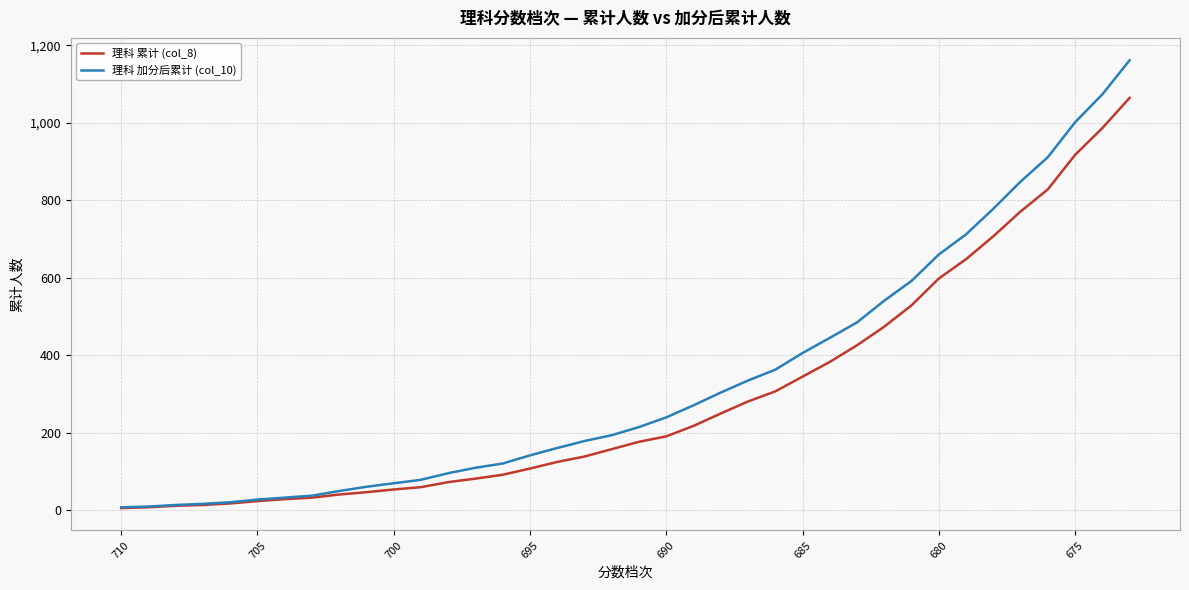

Which series has the largest range (max minus min)?

理科 加分后累计 (col_10)